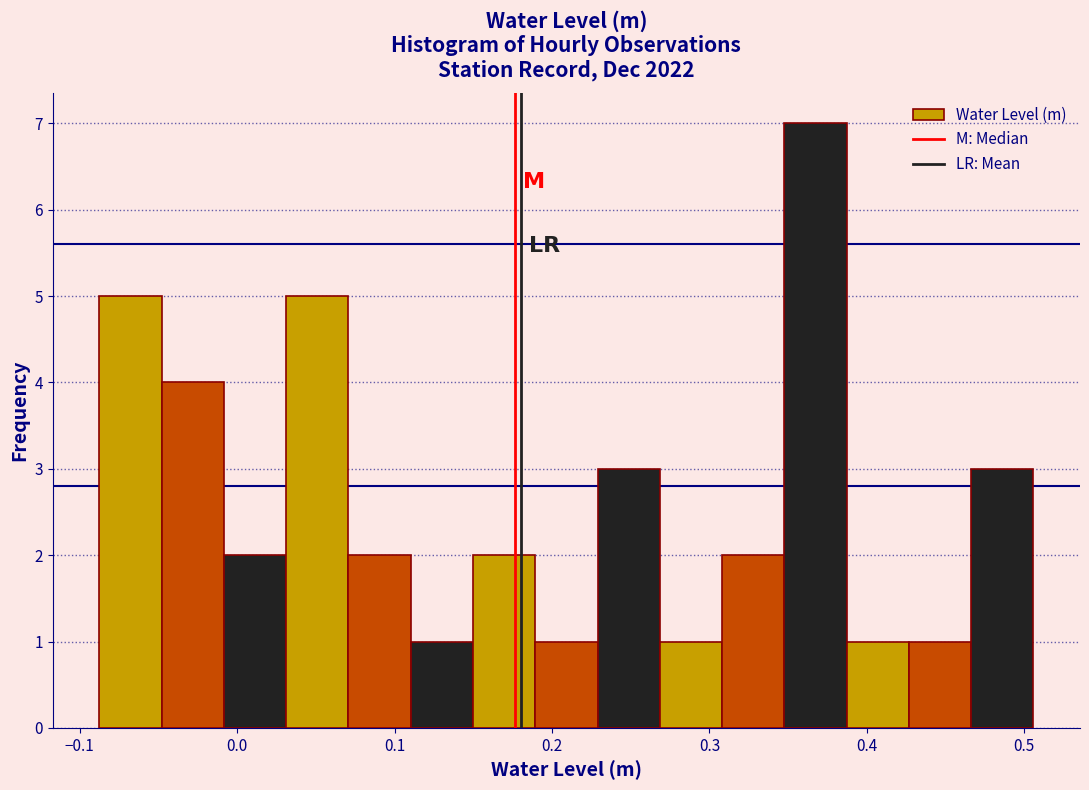

Read against the x-axis, roughly where is the centre of the tallest bar?

0.37